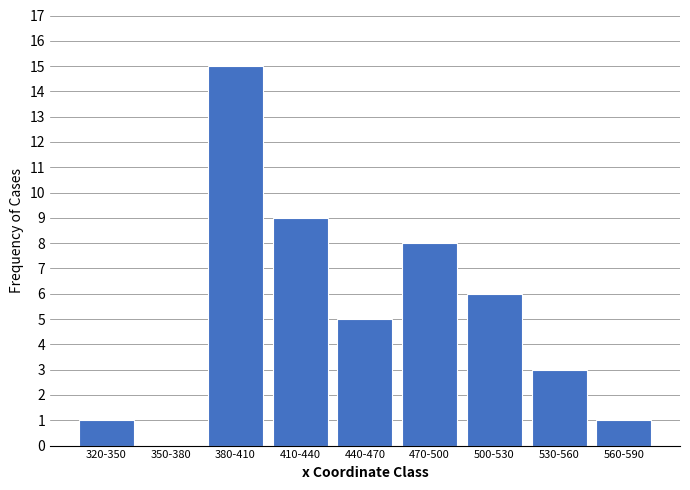

Reading left to right, extract all data points from this chart.

320-350=1	350-380=0	380-410=15	410-440=9	440-470=5	470-500=8	500-530=6	530-560=3	560-590=1